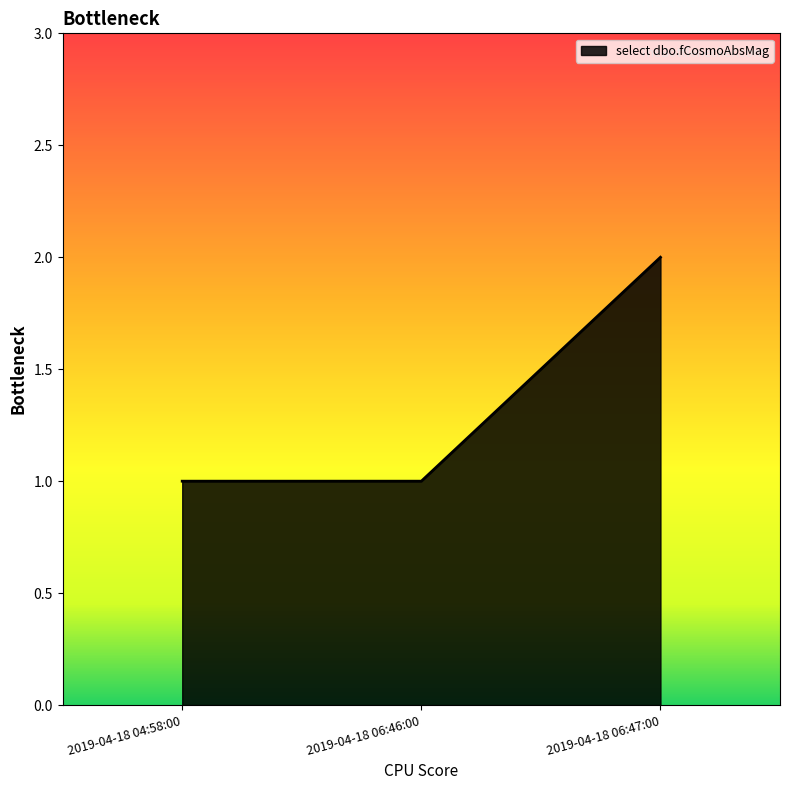

What is the ratio of the value at 2019-04-18 04:58:00 to the value at 2019-04-18 06:46:00?

1.0